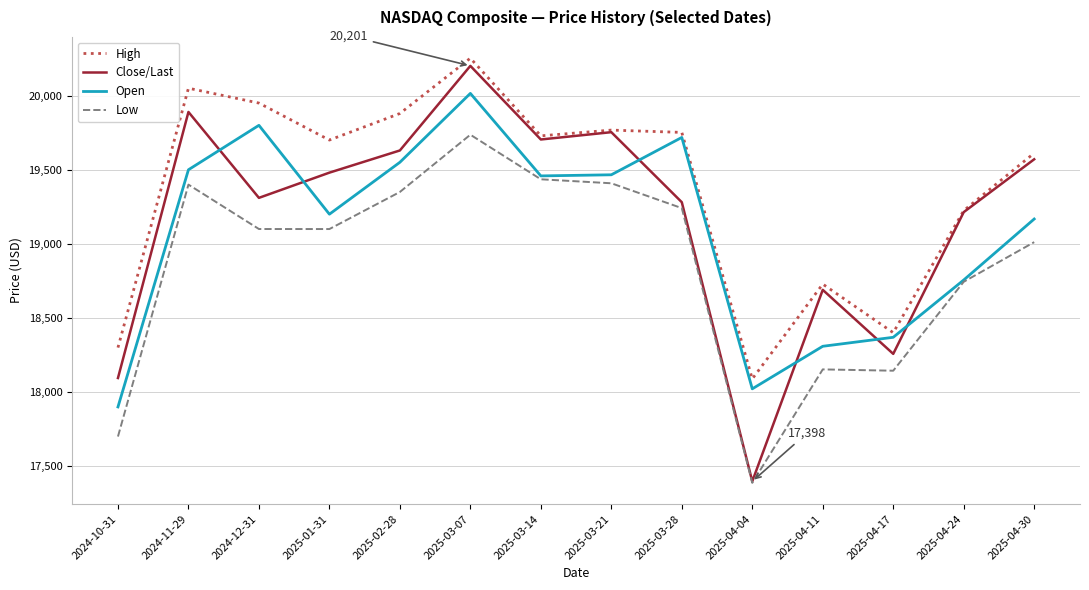

Which category has the highest value across all series?

2025-03-07